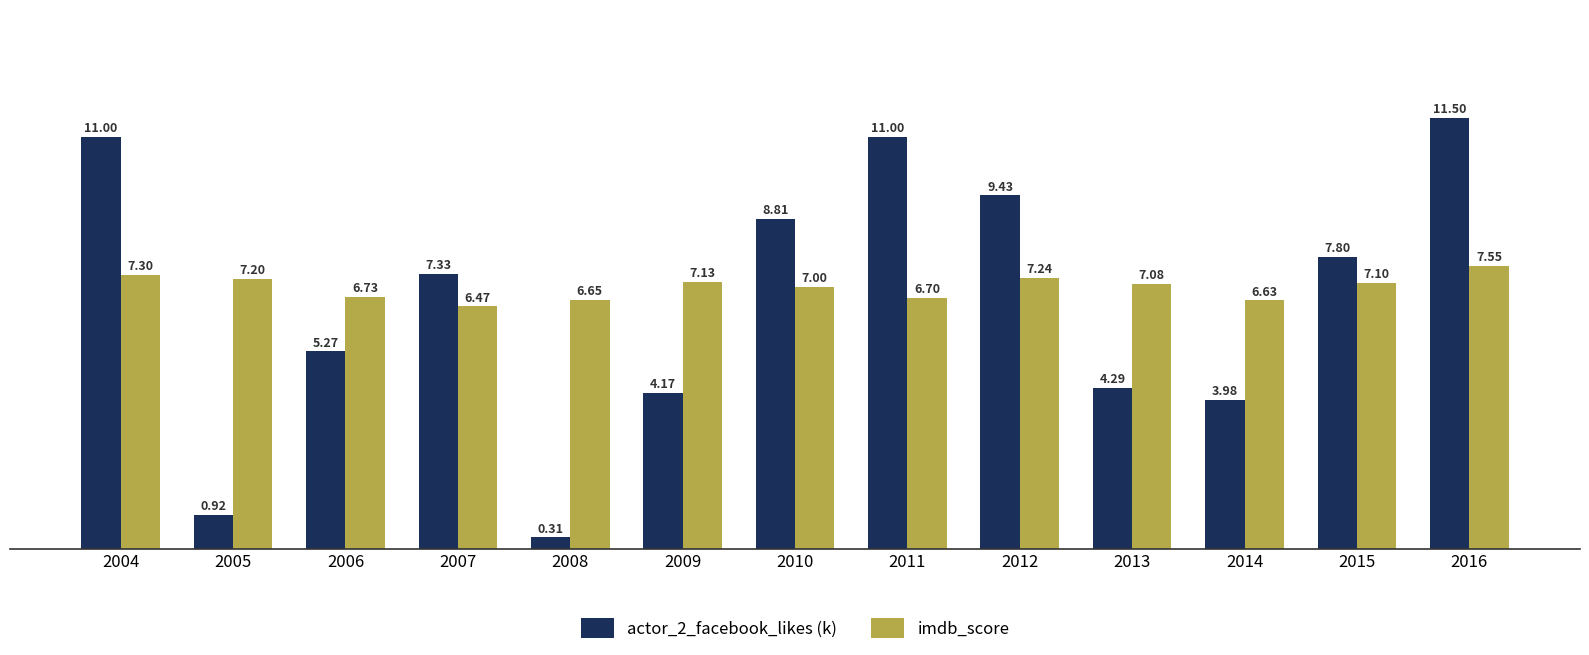

How many data points in imdb_score are less than 7?

5